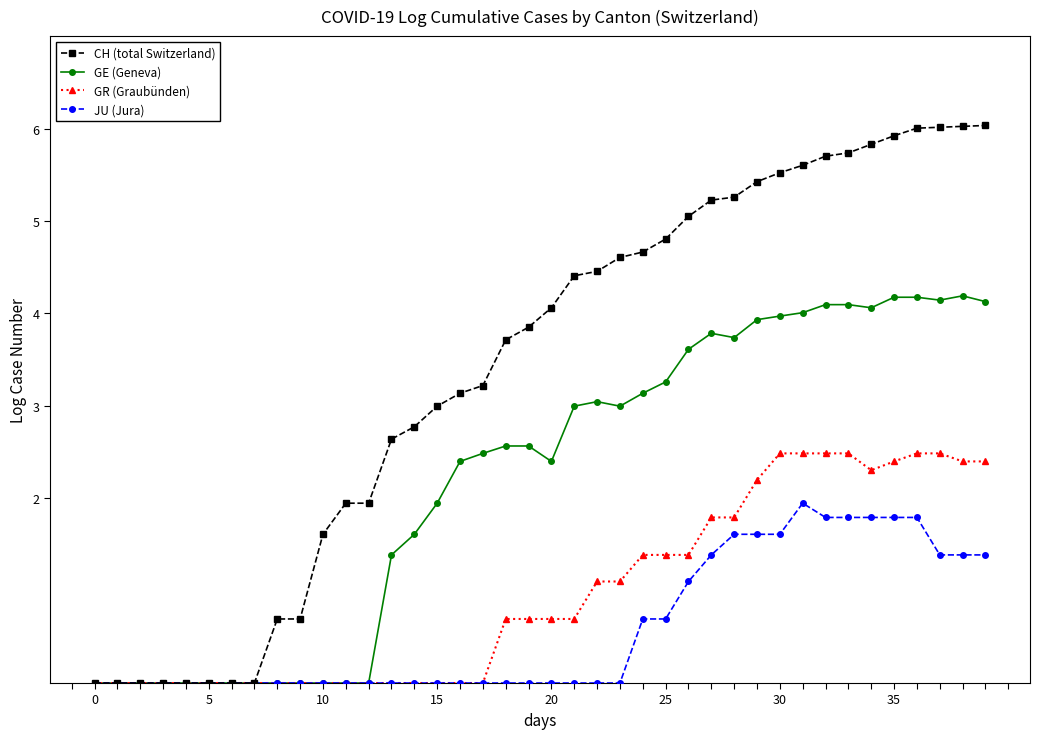

Which series has the largest range (max minus min)?

CH (total Switzerland)